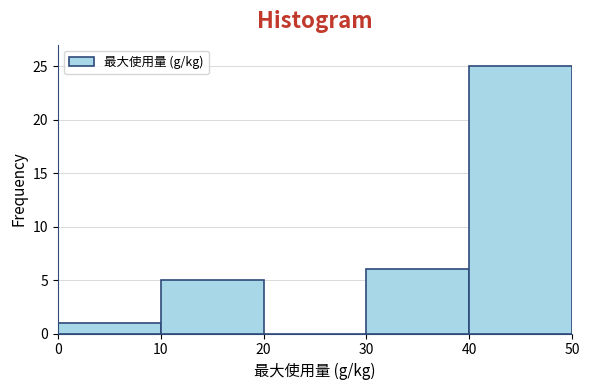

Reading left to right, transcribe this chart: for each bar, give the range it covers on the x-axis and its height. The values are not printed on the chart, so give them approximately, as read against the axis.

0 to 10: 1
10 to 20: 5
20 to 30: 0
30 to 40: 6
40 to 50: 25